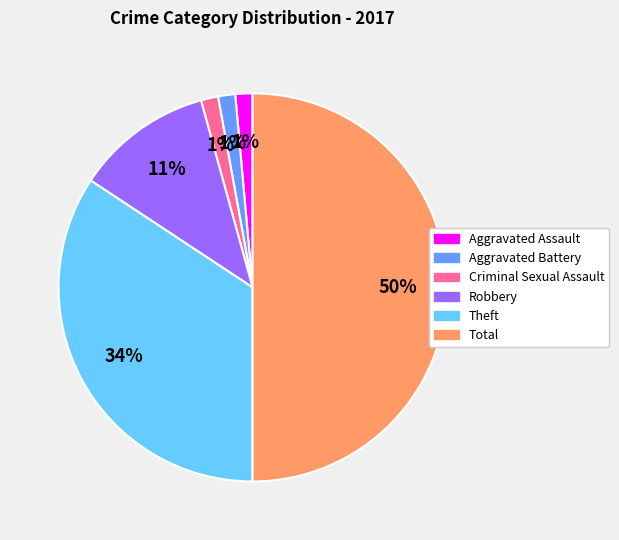

Does Aggravated Assault represent more than half of the total?

No